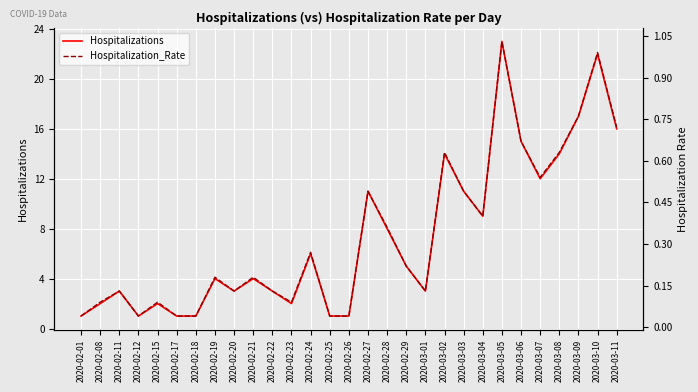

What position from the right is 2020-03-08?

4